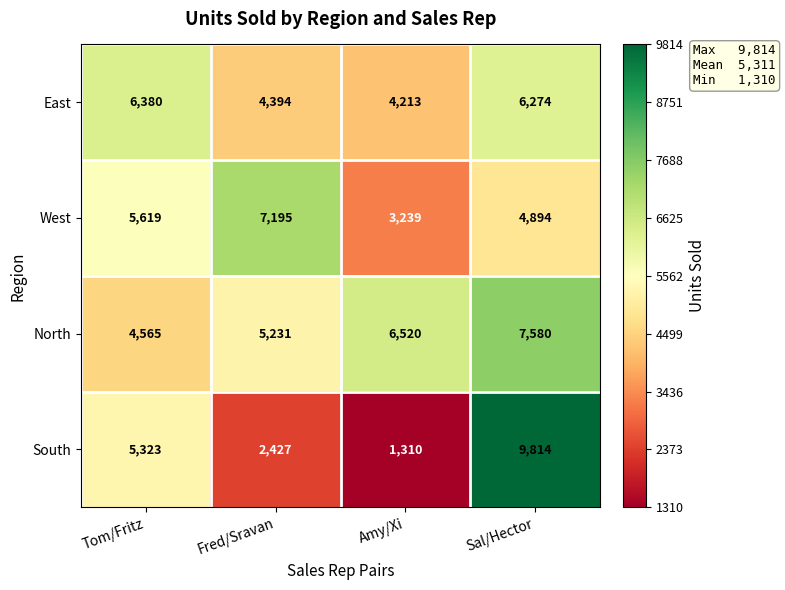

Which category has the lowest value across all series?

Amy/Xi